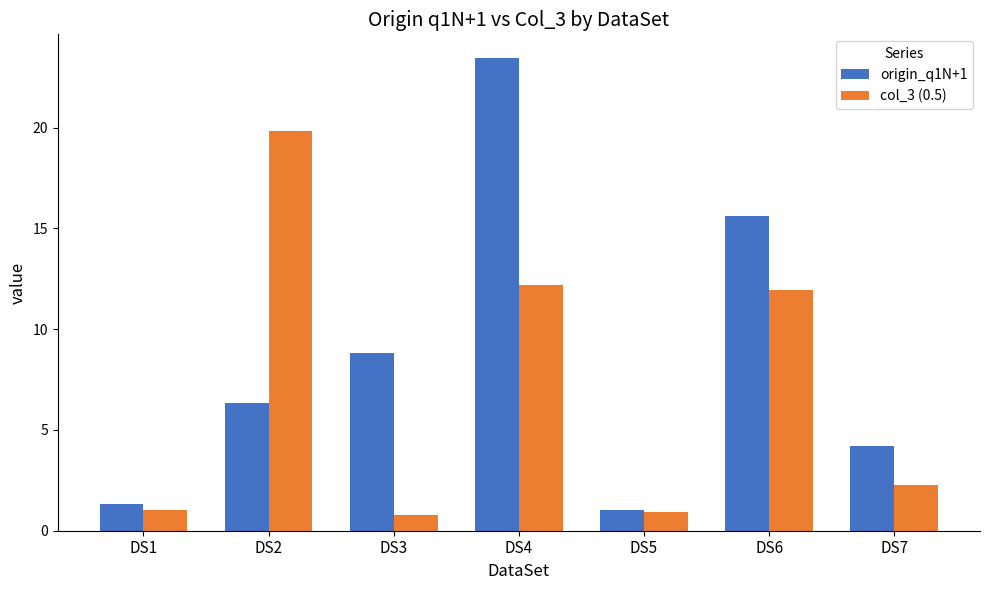

What is the spread (max minus min) of values at DS3?

8.0